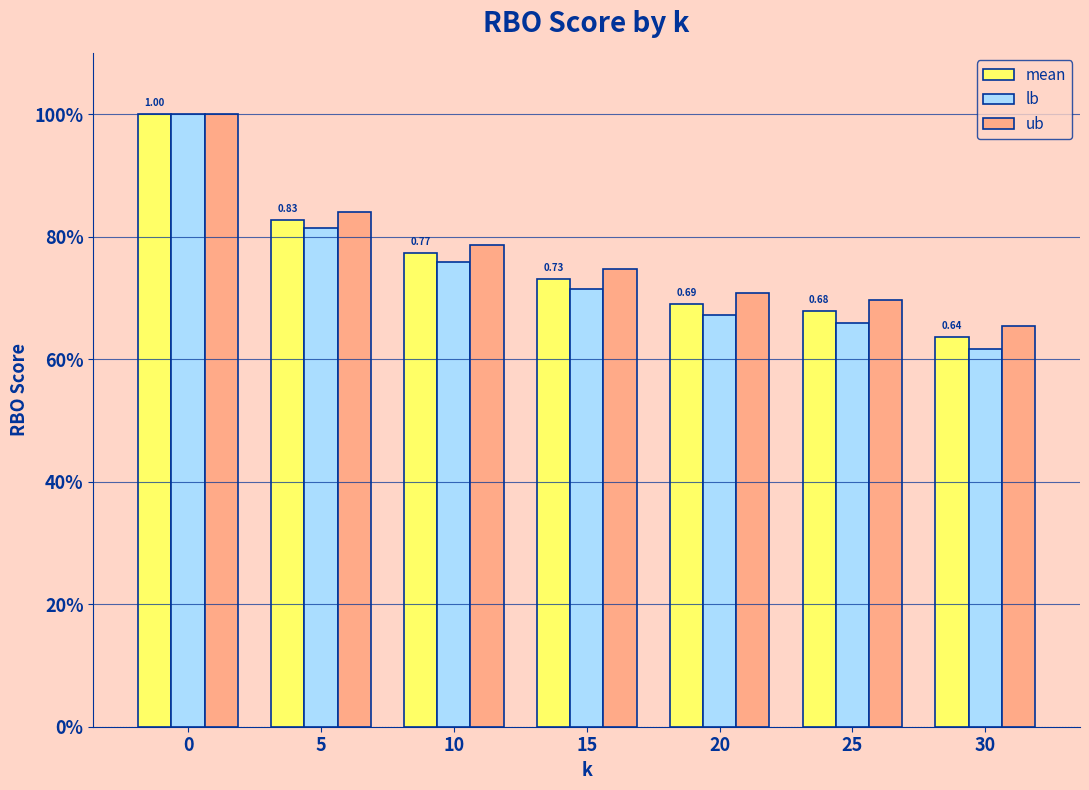

True or false: ub has a value of 0.7 at 30.

True